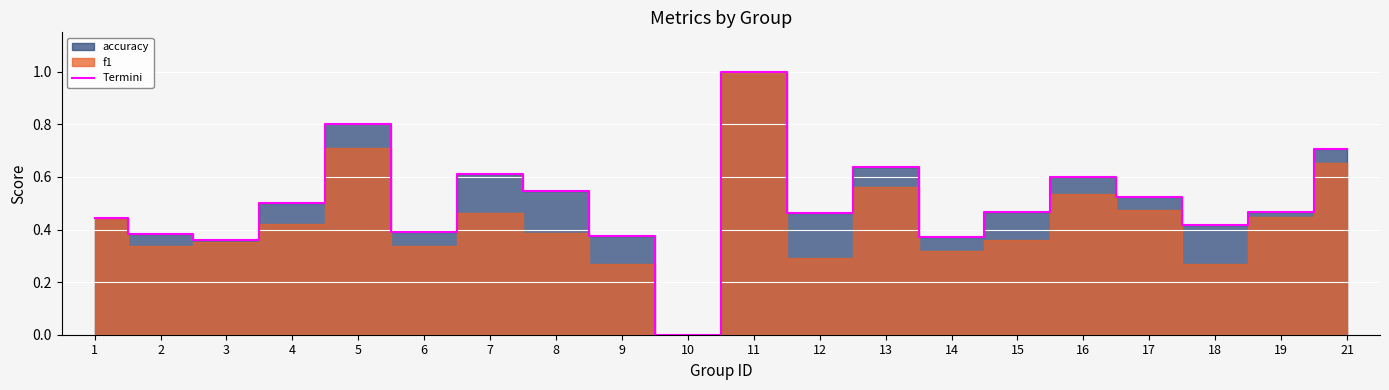

What is the difference between the values at 3 and 12?

0.1